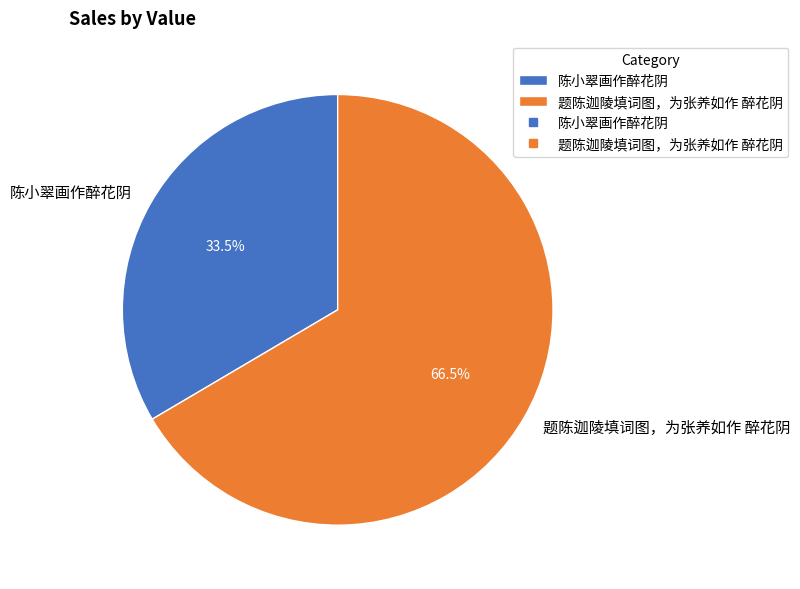

What is the total percentage of 题陈迦陵填词图，为张养如作 醉花阴 and 陈小翠画作醉花阴?

100.0%